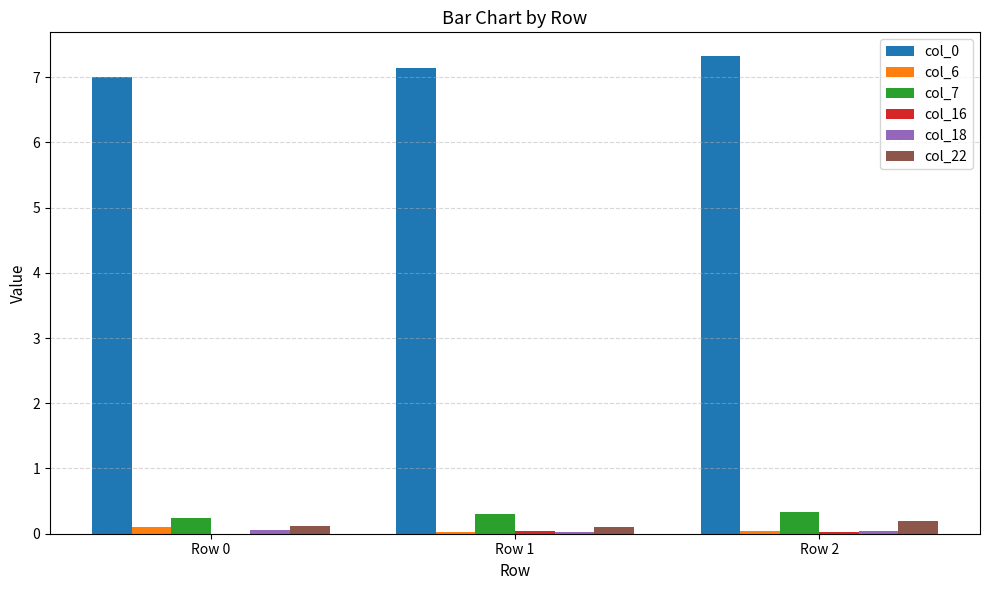

What is the highest value of the col_0 series?

7.3